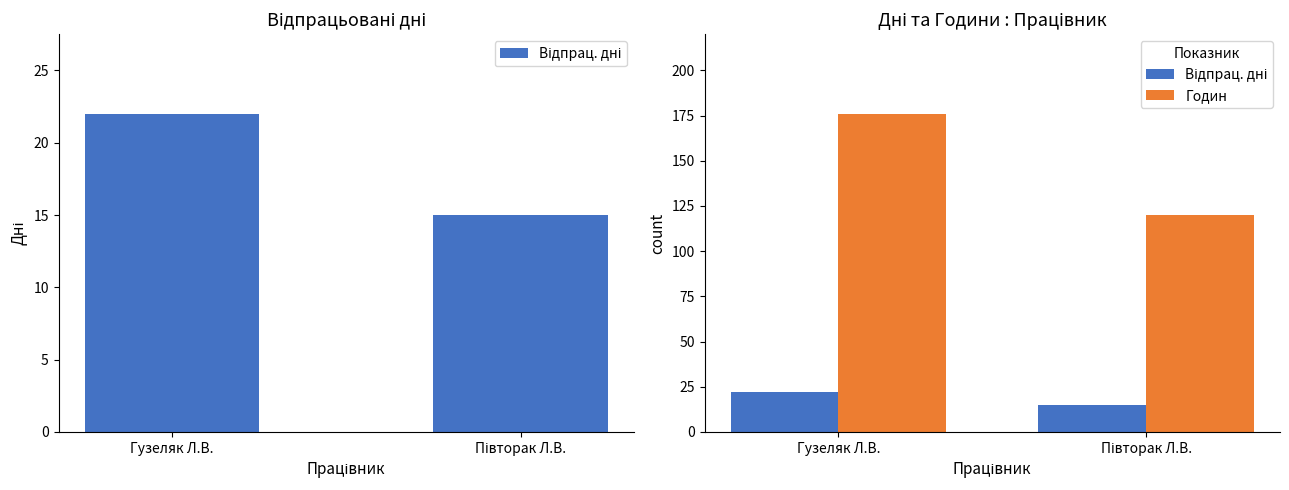

What is the spread (max minus min) of values at Гузеляк Л.В.?

154